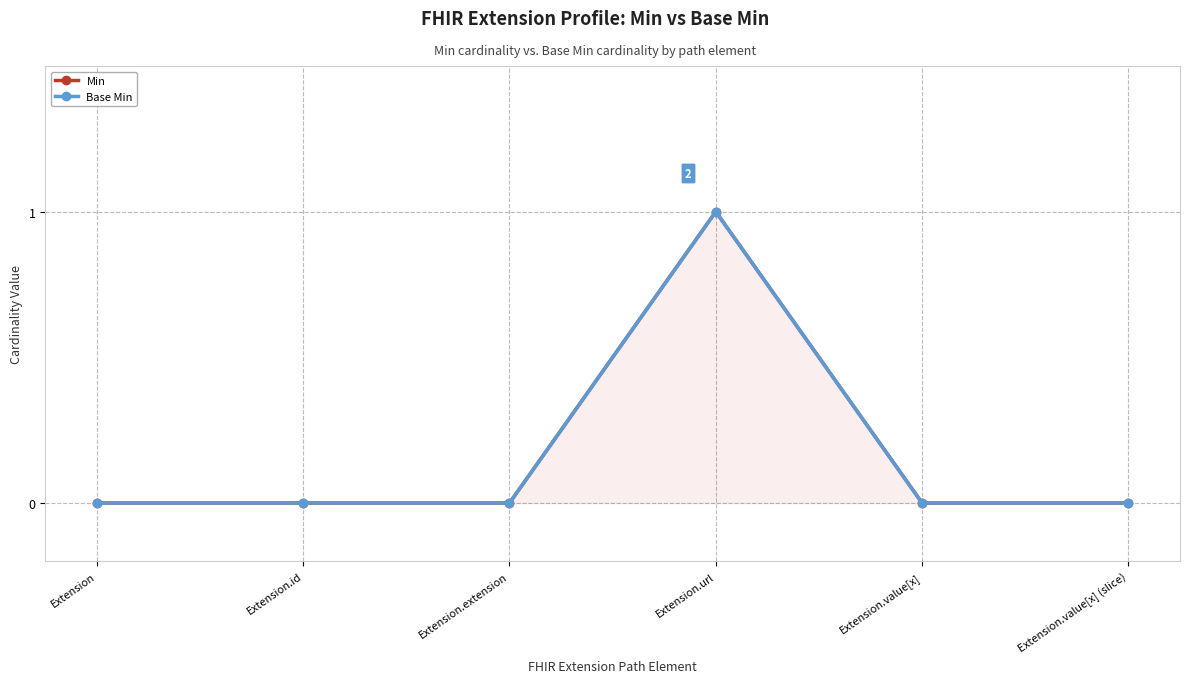

True or false: Base Min has a value of 1 at Extension.url.

True